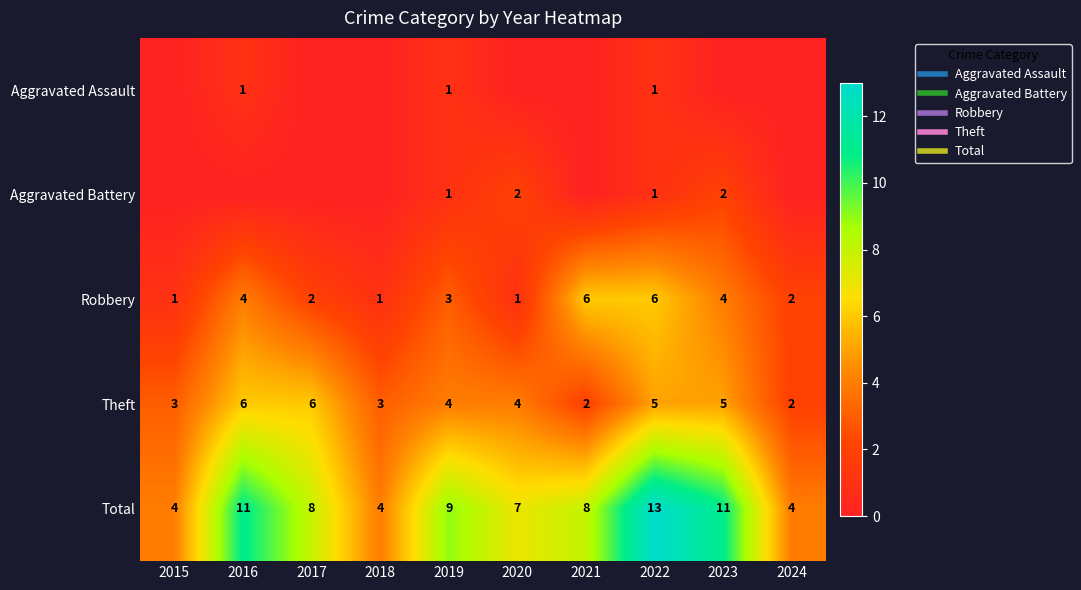

Rank the categories by Aggravated Battery value from lowest to highest.

2015, 2016, 2017, 2018, 2021, 2024, 2019, 2022, 2020, 2023